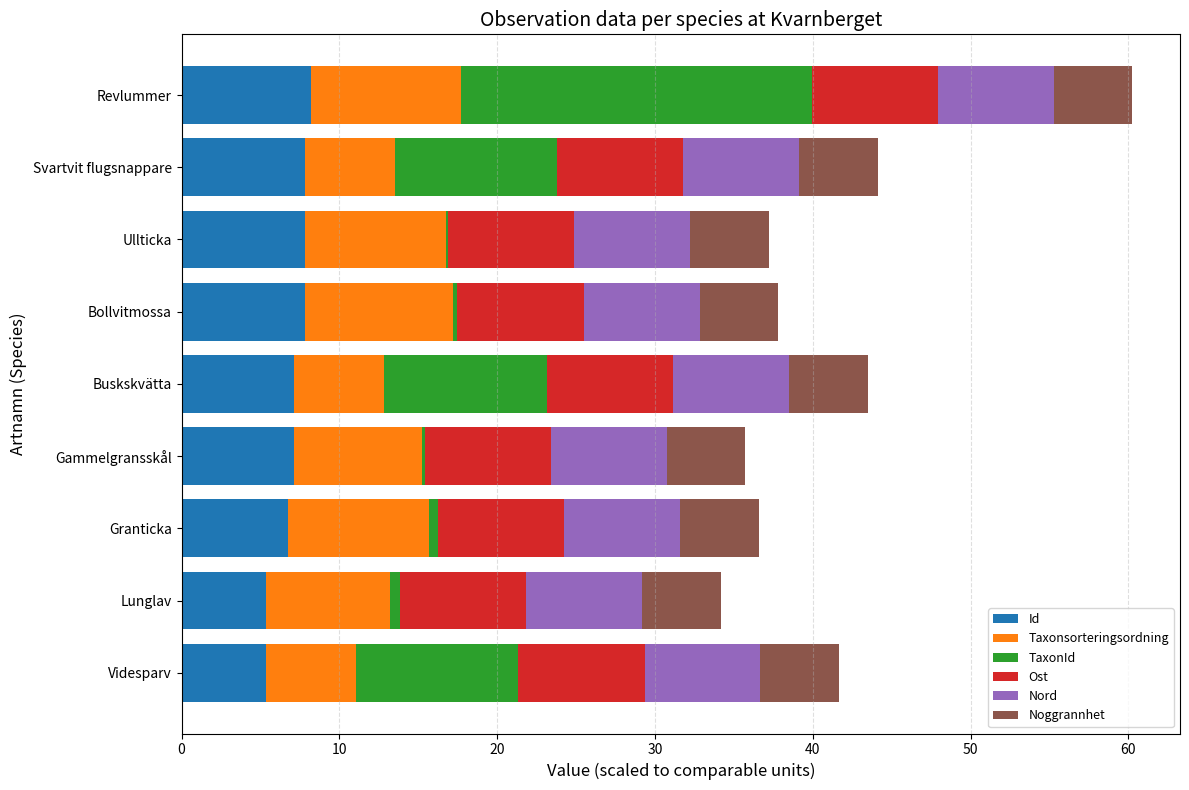

At which category is the sum across all series the highest?

Revlummer